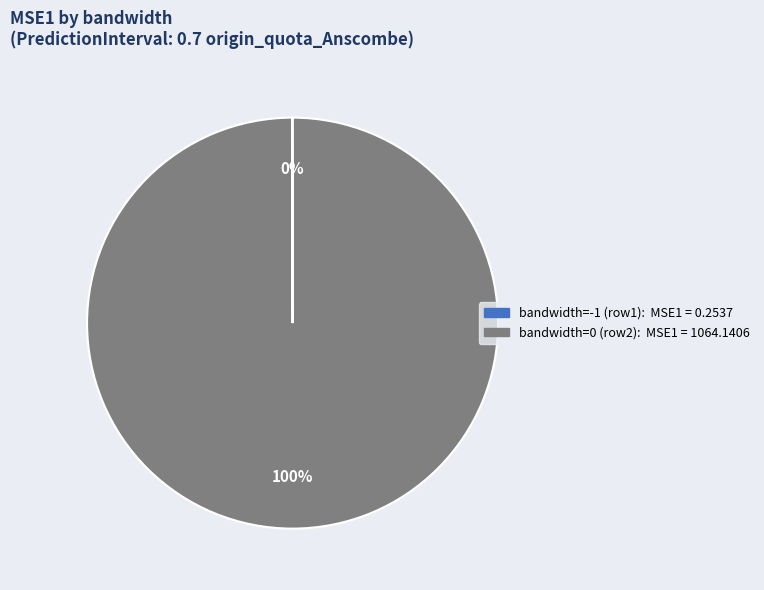

To the nearest percent, what is the average slice percentage?

50%